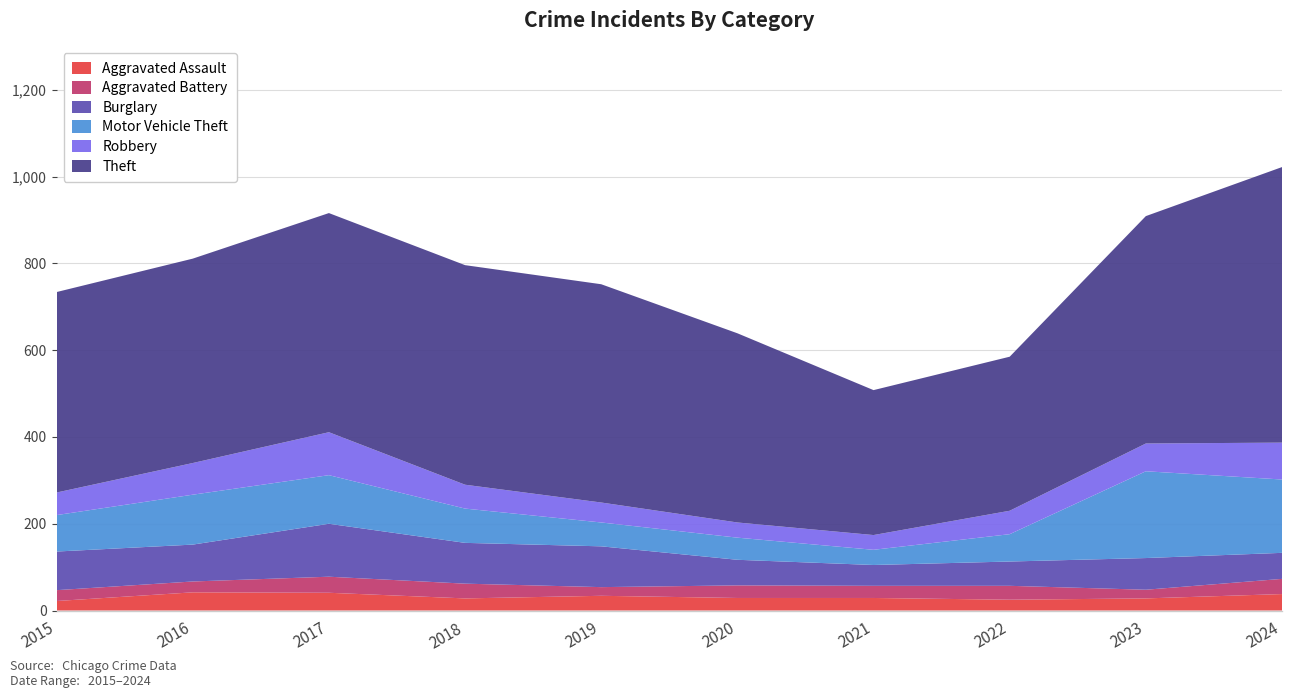

Reading left to right, list all the values displayed in this chart.

Aggravated Assault: 2015=22	2016=42	2017=41	2018=28	2019=34	2020=29	2021=29	2022=25	2023=28	2024=38
Aggravated Battery: 2015=25	2016=25	2017=37	2018=34	2019=20	2020=29	2021=28	2022=32	2023=20	2024=35
Burglary: 2015=89	2016=85	2017=122	2018=94	2019=94	2020=59	2021=48	2022=56	2023=73	2024=60
Motor Vehicle Theft: 2015=84	2016=115	2017=112	2018=79	2019=55	2020=51	2021=35	2022=63	2023=200	2024=169
Robbery: 2015=52	2016=73	2017=99	2018=55	2019=46	2020=35	2021=34	2022=54	2023=64	2024=85
Theft: 2015=462	2016=471	2017=505	2018=506	2019=503	2020=436	2021=334	2022=355	2023=524	2024=635